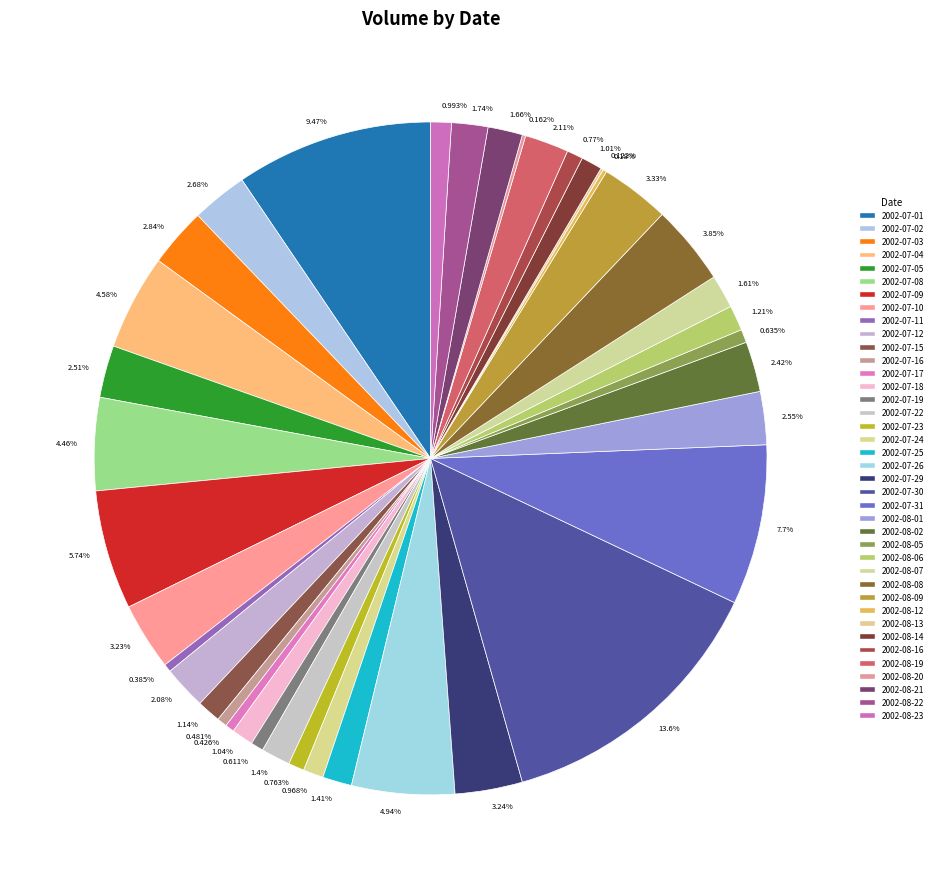

Is the sum of 2002-08-22 and 2002-07-01 greater than half?

No